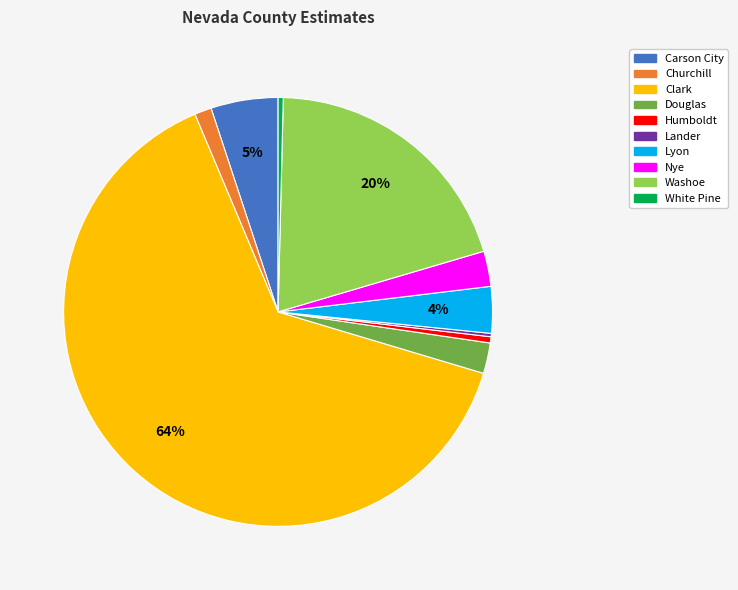

To the nearest percent, what is the difference between the White Pine and Carson City slice percentages?

5%